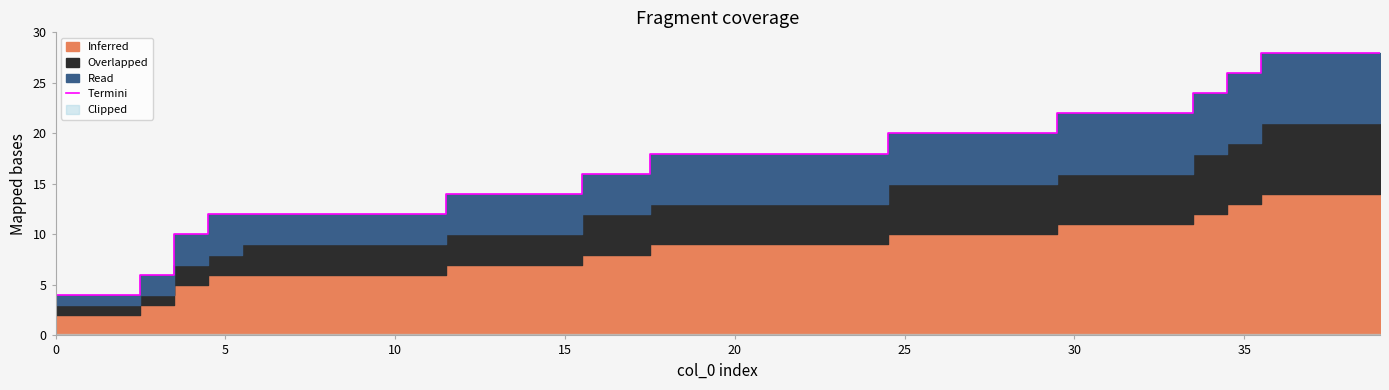

What is the difference between the second highest and second lowest values?

24